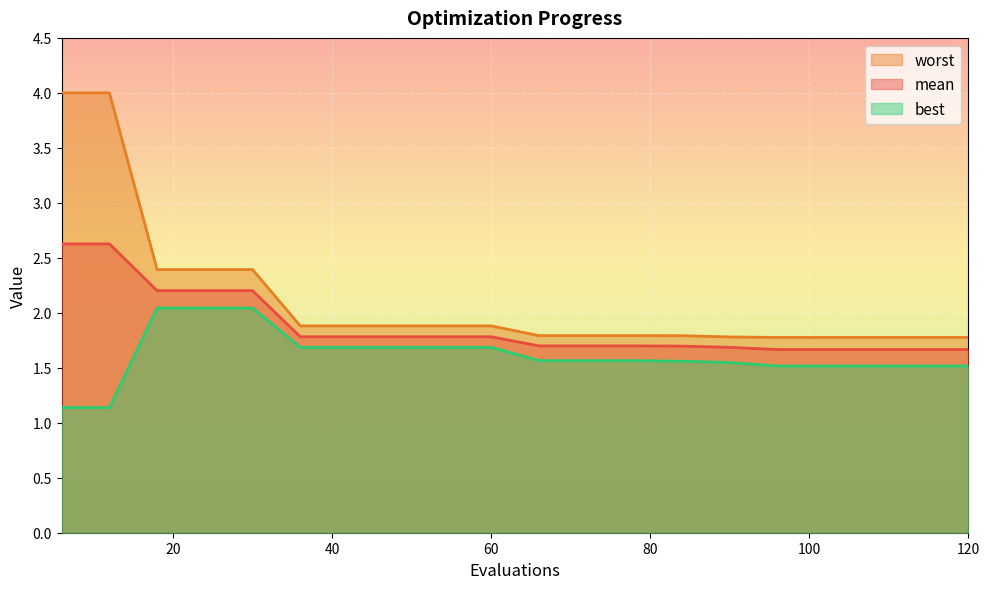

What is the maximum value shown in the chart?

4.0